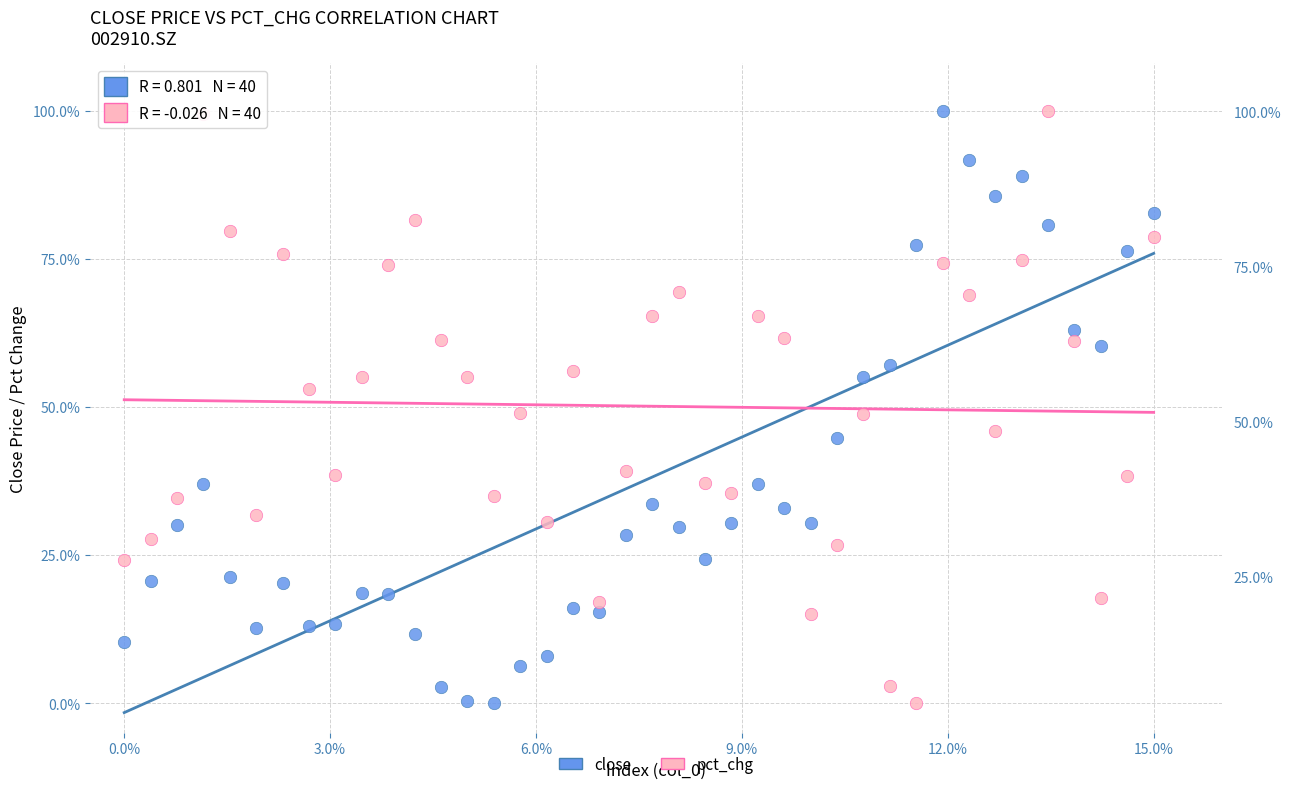

Across all data points, what is the range of X values (max minus min)?

15.0